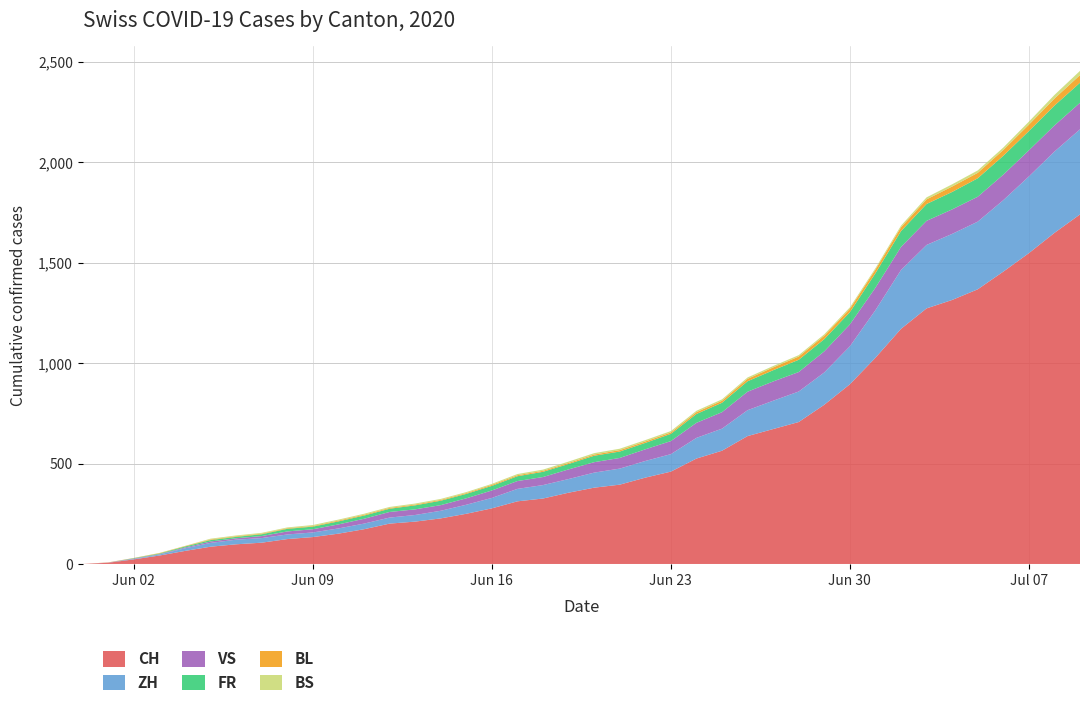

Reading left to right, extract all data points from this chart.

CH: 2020-05-31=0	2020-06-01=6	2020-06-02=23	2020-06-03=42	2020-06-04=65	2020-06-05=86	2020-06-06=98	2020-06-07=106	2020-06-08=124	2020-06-09=134	2020-06-10=151	2020-06-11=173	2020-06-12=201	2020-06-13=211	2020-06-14=227	2020-06-15=250	2020-06-16=277	2020-06-17=312	2020-06-18=326	2020-06-19=355	2020-06-20=380	2020-06-21=395	2020-06-22=430	2020-06-23=460	2020-06-24=525	2020-06-25=564	2020-06-26=637	2020-06-27=672	2020-06-28=707	2020-06-29=793	2020-06-30=895	2020-07-01=1027	2020-07-02=1171	2020-07-03=1273	2020-07-04=1315	2020-07-05=1368	2020-07-06=1456	2020-07-07=1548	2020-07-08=1649	2020-07-09=1741
ZH: 2020-05-31=0	2020-06-01=0	2020-06-02=2	2020-06-03=5	2020-06-04=13	2020-06-05=19	2020-06-06=23	2020-06-07=23	2020-06-08=23	2020-06-09=23	2020-06-10=26	2020-06-11=28	2020-06-12=30	2020-06-13=33	2020-06-14=38	2020-06-15=45	2020-06-16=52	2020-06-17=62	2020-06-18=67	2020-06-19=68	2020-06-20=75	2020-06-21=80	2020-06-22=83	2020-06-23=87	2020-06-24=103	2020-06-25=110	2020-06-26=129	2020-06-27=141	2020-06-28=152	2020-06-29=161	2020-06-30=189	2020-07-01=237	2020-07-02=293	2020-07-03=316	2020-07-04=329	2020-07-05=337	2020-07-06=356	2020-07-07=382	2020-07-08=405	2020-07-09=424
VS: 2020-05-31=0	2020-06-01=1	2020-06-02=2	2020-06-03=2	2020-06-04=4	2020-06-05=7	2020-06-06=7	2020-06-07=10	2020-06-08=15	2020-06-09=16	2020-06-10=20	2020-06-11=24	2020-06-12=28	2020-06-13=28	2020-06-14=28	2020-06-15=32	2020-06-16=37	2020-06-17=39	2020-06-18=40	2020-06-19=48	2020-06-20=52	2020-06-21=53	2020-06-22=58	2020-06-23=65	2020-06-24=75	2020-06-25=82	2020-06-26=92	2020-06-27=96	2020-06-28=97	2020-06-29=105	2020-06-30=109	2020-07-01=112	2020-07-02=115	2020-07-03=120	2020-07-04=122	2020-07-05=124	2020-07-06=127	2020-07-07=130	2020-07-08=130	2020-07-09=132
FR: 2020-05-31=0	2020-06-01=0	2020-06-02=2	2020-06-03=3	2020-06-04=5	2020-06-05=7	2020-06-06=7	2020-06-07=9	2020-06-08=13	2020-06-09=13	2020-06-10=15	2020-06-11=16	2020-06-12=16	2020-06-13=20	2020-06-14=22	2020-06-15=22	2020-06-16=23	2020-06-17=24	2020-06-18=26	2020-06-19=27	2020-06-20=32	2020-06-21=32	2020-06-22=32	2020-06-23=36	2020-06-24=44	2020-06-25=47	2020-06-26=52	2020-06-27=56	2020-06-28=61	2020-06-29=61	2020-06-30=61	2020-07-01=72	2020-07-02=79	2020-07-03=84	2020-07-04=87	2020-07-05=92	2020-07-06=94	2020-07-07=96	2020-07-08=99	2020-07-09=100
BL: 2020-05-31=0	2020-06-01=1	2020-06-02=1	2020-06-03=2	2020-06-04=2	2020-06-05=3	2020-06-06=3	2020-06-07=3	2020-06-08=3	2020-06-09=3	2020-06-10=4	2020-06-11=4	2020-06-12=4	2020-06-13=4	2020-06-14=4	2020-06-15=4	2020-06-16=5	2020-06-17=5	2020-06-18=5	2020-06-19=5	2020-06-20=6	2020-06-21=7	2020-06-22=7	2020-06-23=7	2020-06-24=9	2020-06-25=10	2020-06-26=12	2020-06-27=14	2020-06-28=16	2020-06-29=17	2020-06-30=17	2020-07-01=18	2020-07-02=19	2020-07-03=23	2020-07-04=27	2020-07-05=27	2020-07-06=29	2020-07-07=32	2020-07-08=35	2020-07-09=38
BS: 2020-05-31=0	2020-06-01=0	2020-06-02=0	2020-06-03=1	2020-06-04=1	2020-06-05=4	2020-06-06=4	2020-06-07=4	2020-06-08=4	2020-06-09=5	2020-06-10=5	2020-06-11=5	2020-06-12=5	2020-06-13=5	2020-06-14=5	2020-06-15=5	2020-06-16=5	2020-06-17=6	2020-06-18=6	2020-06-19=7	2020-06-20=7	2020-06-21=7	2020-06-22=7	2020-06-23=7	2020-06-24=7	2020-06-25=7	2020-06-26=7	2020-06-27=7	2020-06-28=7	2020-06-29=7	2020-06-30=7	2020-07-01=7	2020-07-02=8	2020-07-03=10	2020-07-04=11	2020-07-05=12	2020-07-06=12	2020-07-07=15	2020-07-08=18	2020-07-09=21